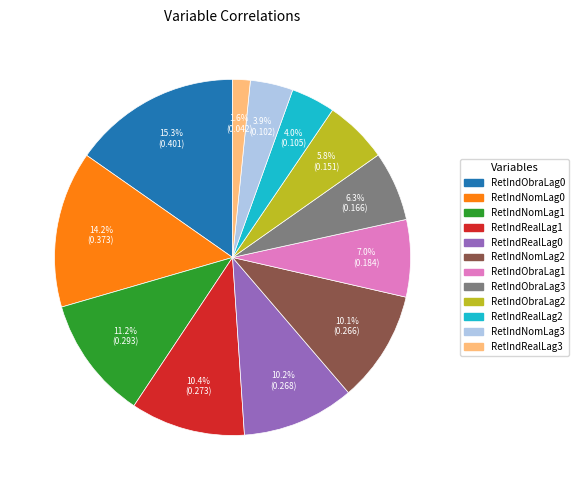

To the nearest percent, what is the difference between the RetIndRealLag3 and RetIndObraLag3 slice percentages?

5%